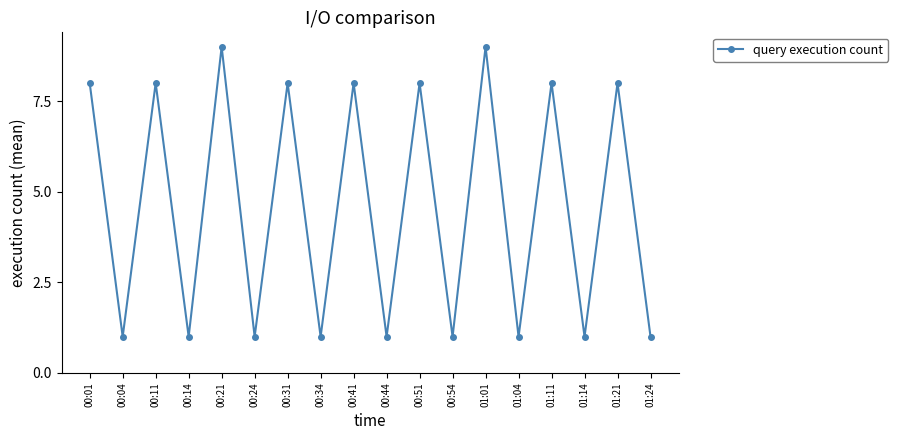

How many data points are less than 8?

9